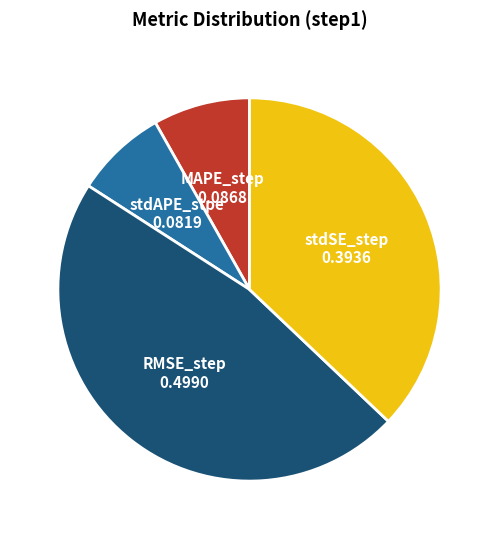

Does MAPE_step account for over 50% of the chart?

No